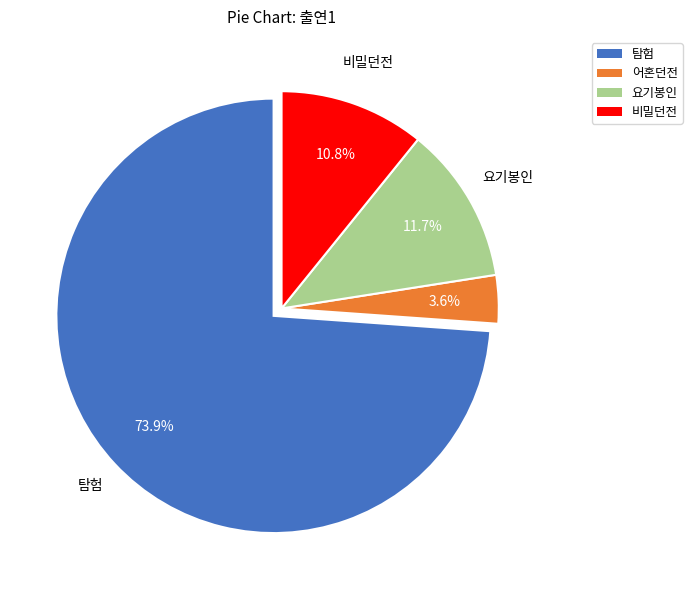

What percentage is the 요기봉인 slice, to the nearest percent?

12%